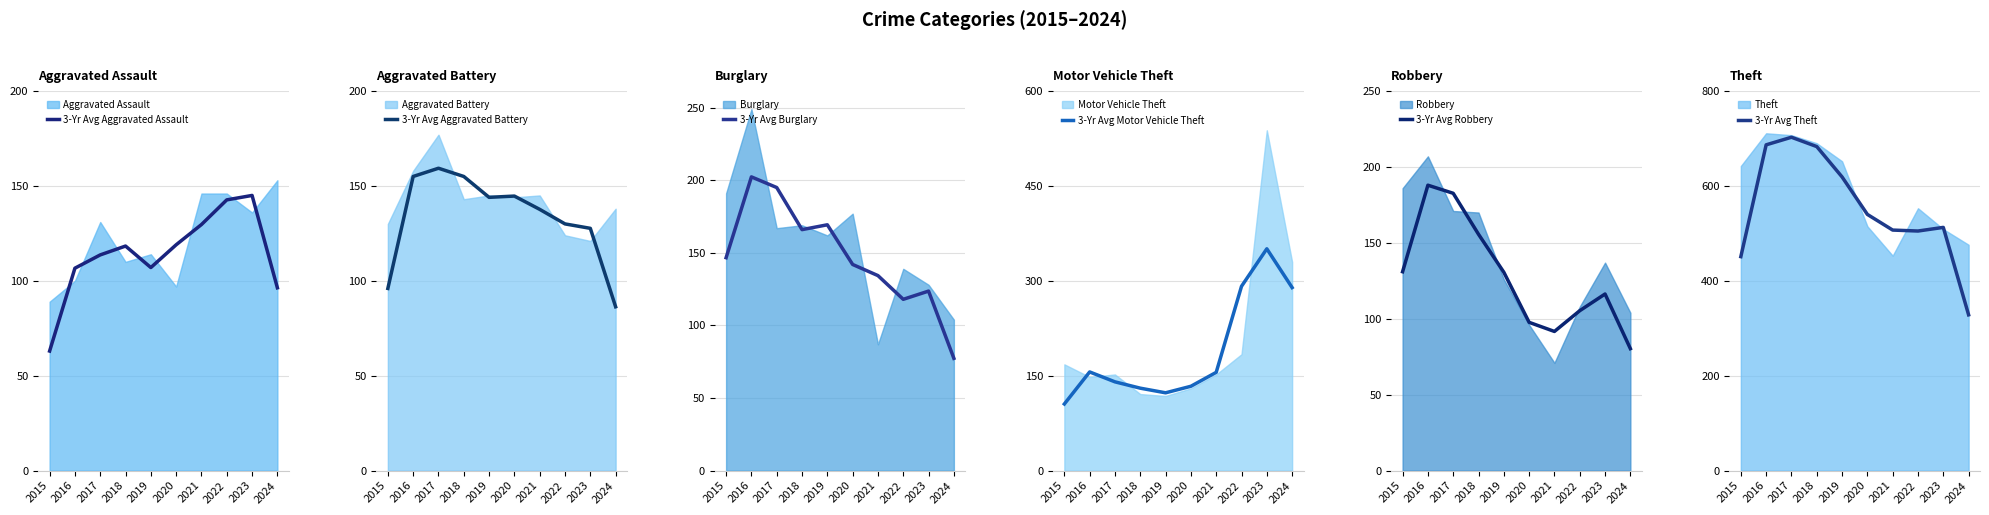

How many categories are shown in the chart?

10